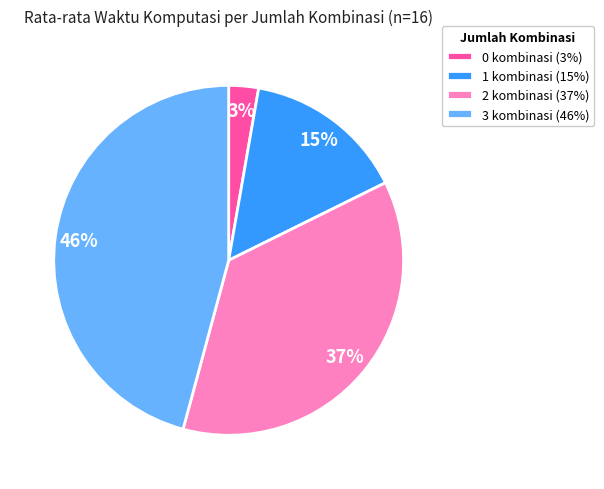

Is the sum of 1 kombinasi (15%) and 2 kombinasi (37%) greater than half?

Yes